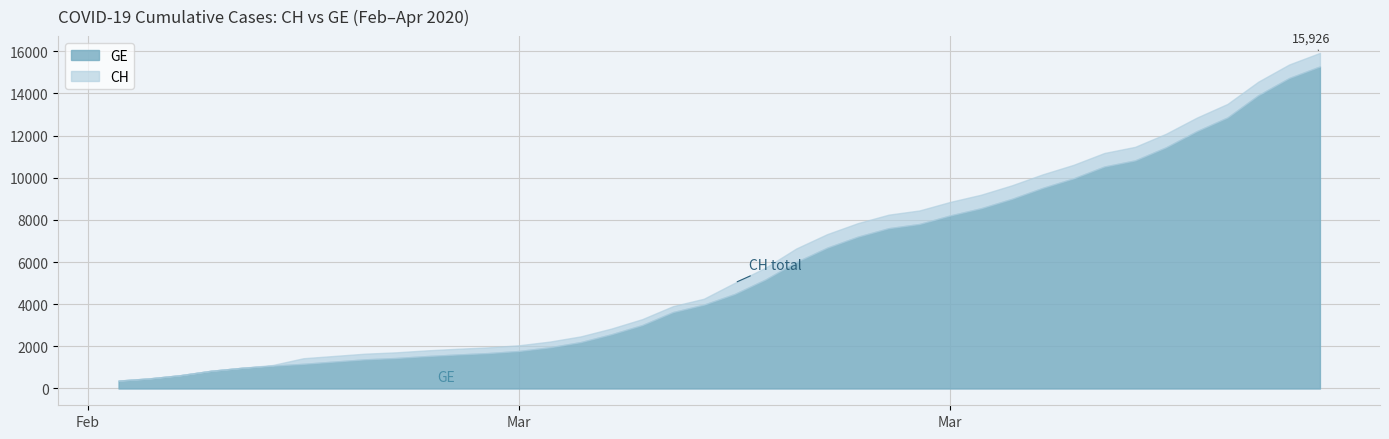

True or false: CH and GE cross at least once.

False